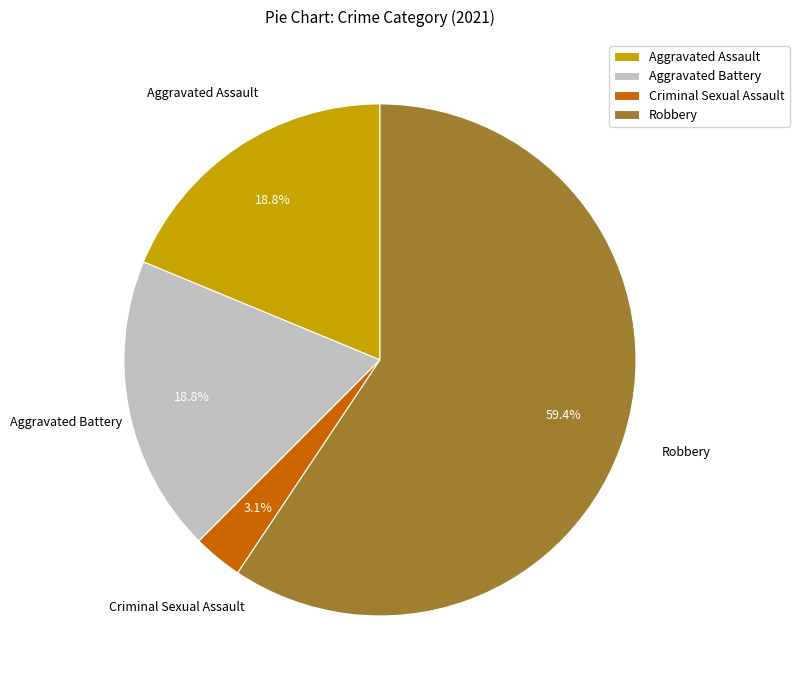

How many slices are in this pie chart?

4